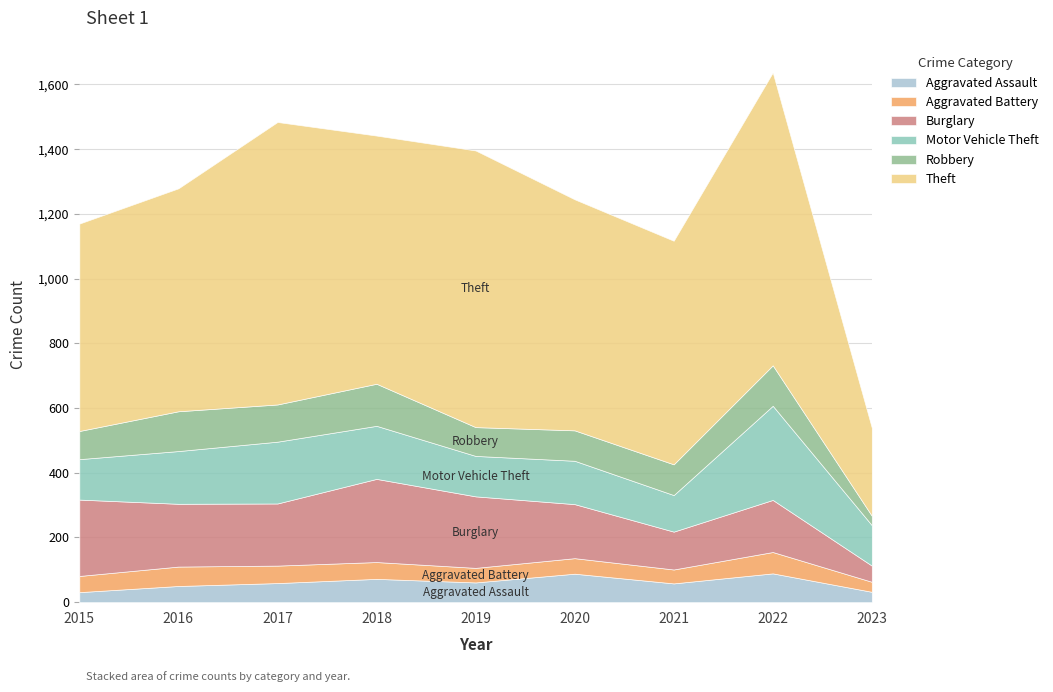

What is the difference between the Motor Vehicle Theft values at 2017 and 2021?

78